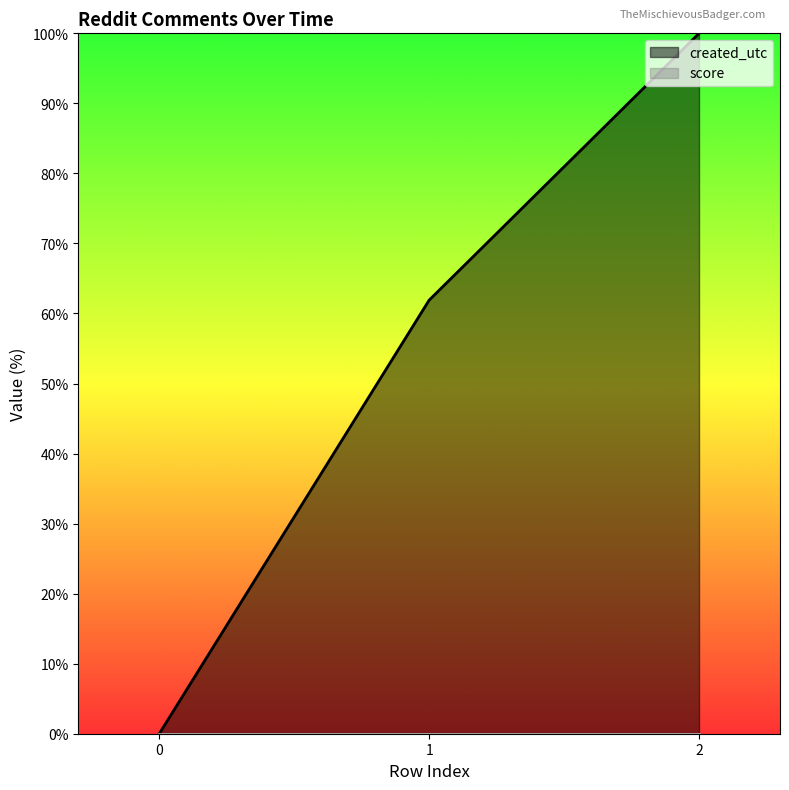

Reading left to right, transcribe all the data shown in this chart.

0.0	61.9	100.0